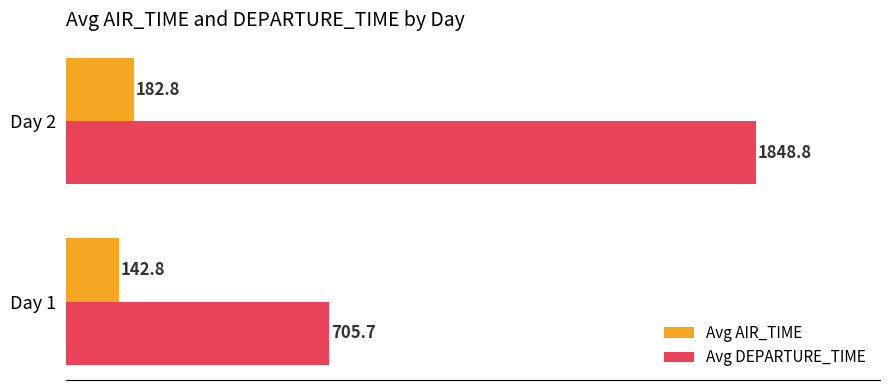

Rank the series by their maximum value, from lowest to highest.

Avg AIR_TIME, Avg DEPARTURE_TIME